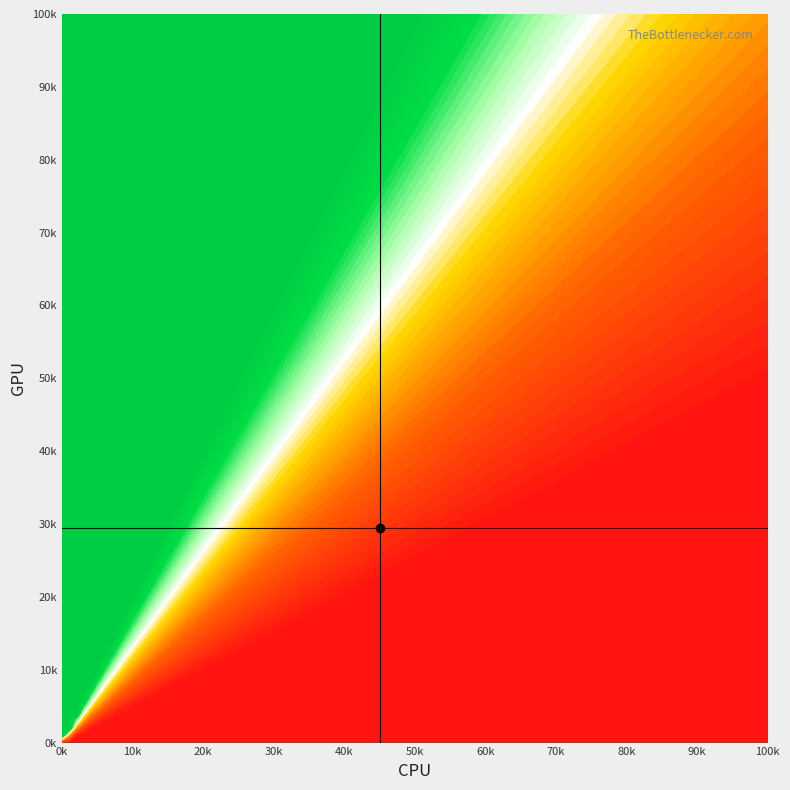

The row10 series shows 32 at 2. True or false?

False